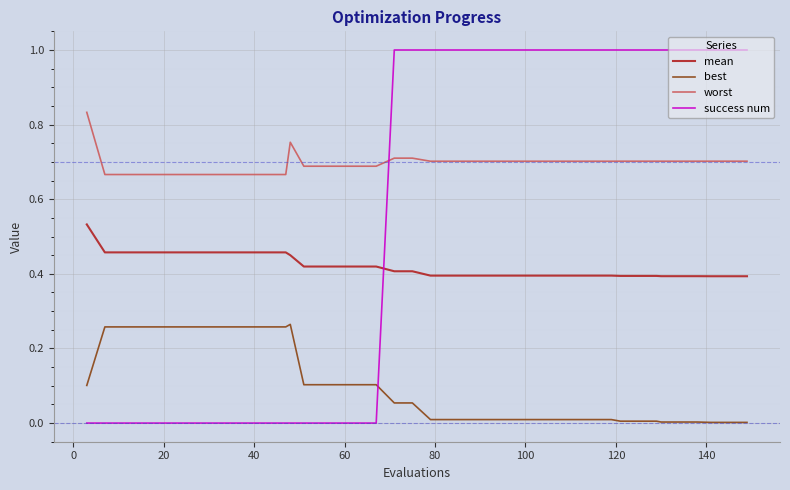

What is the highest value of the success num series?

1.0